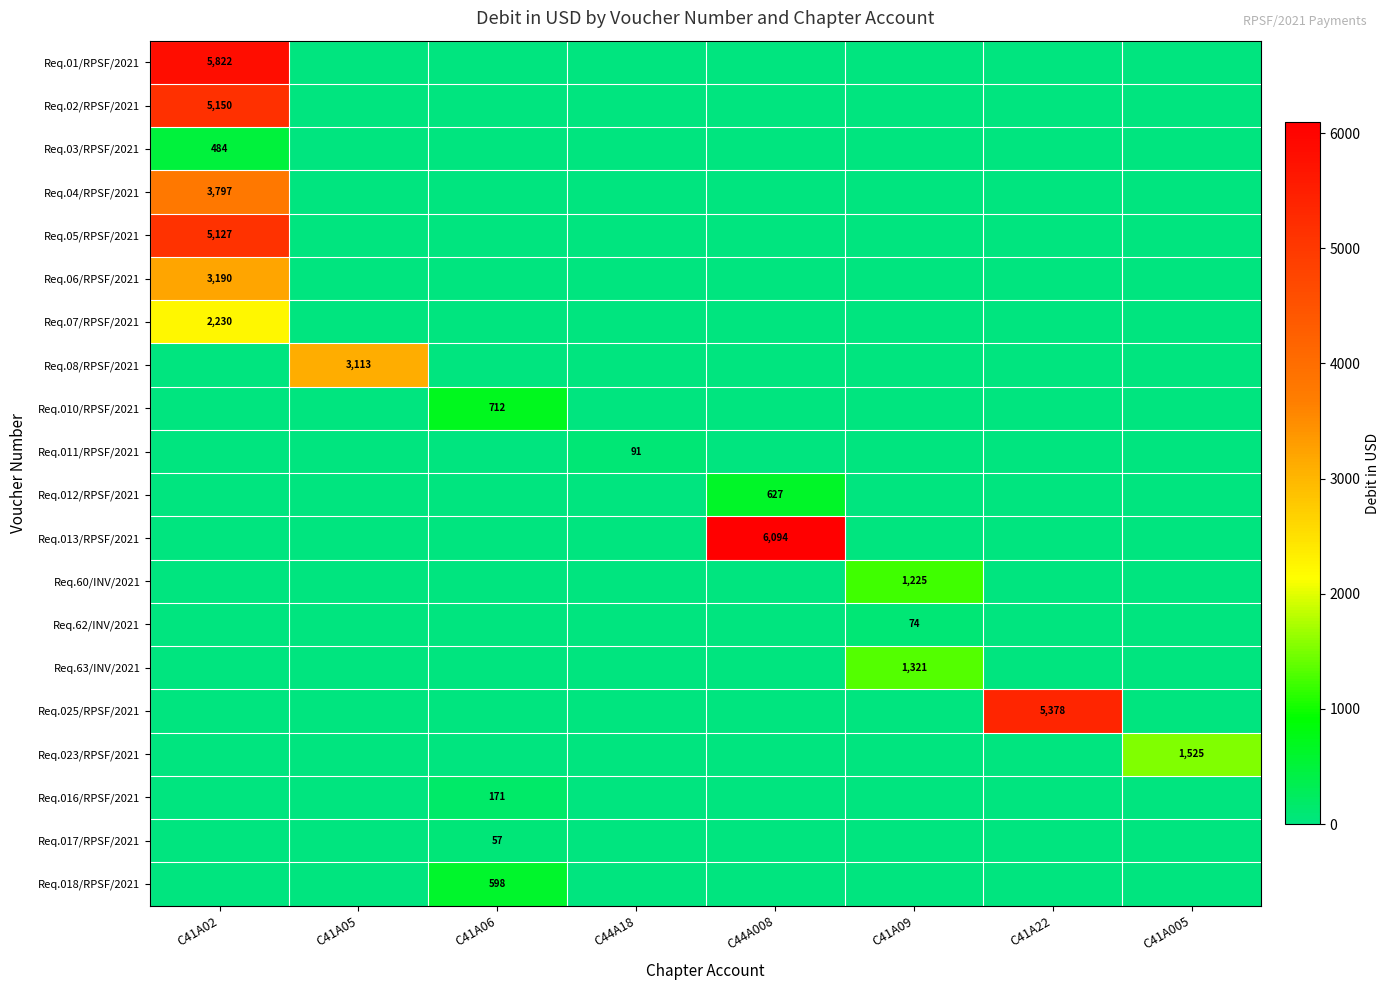

The Req.04/RPSF/2021 series shows 5781 at C41A02. True or false?

False